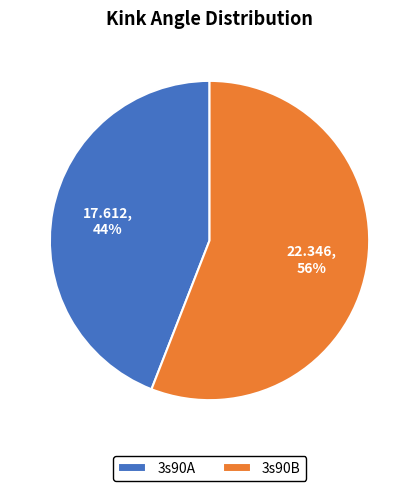

Does 3s90B account for over 50% of the chart?

Yes